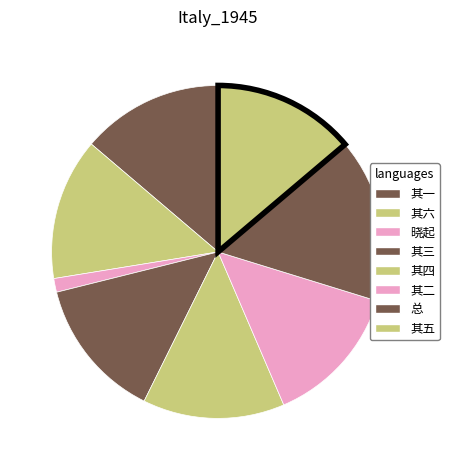

To the nearest percent, what is the average slice percentage?

12%